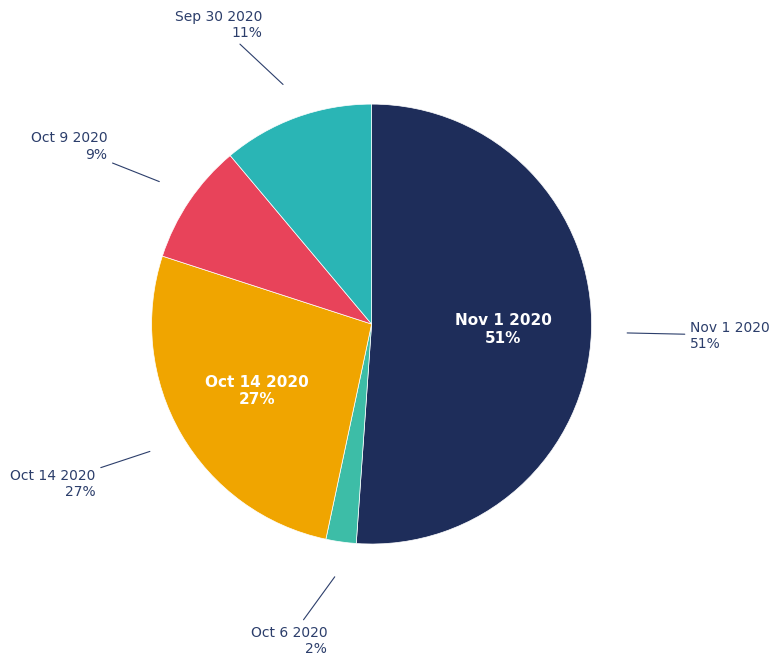

To the nearest percent, what percentage of the pie is Nov 1 2020?

51%